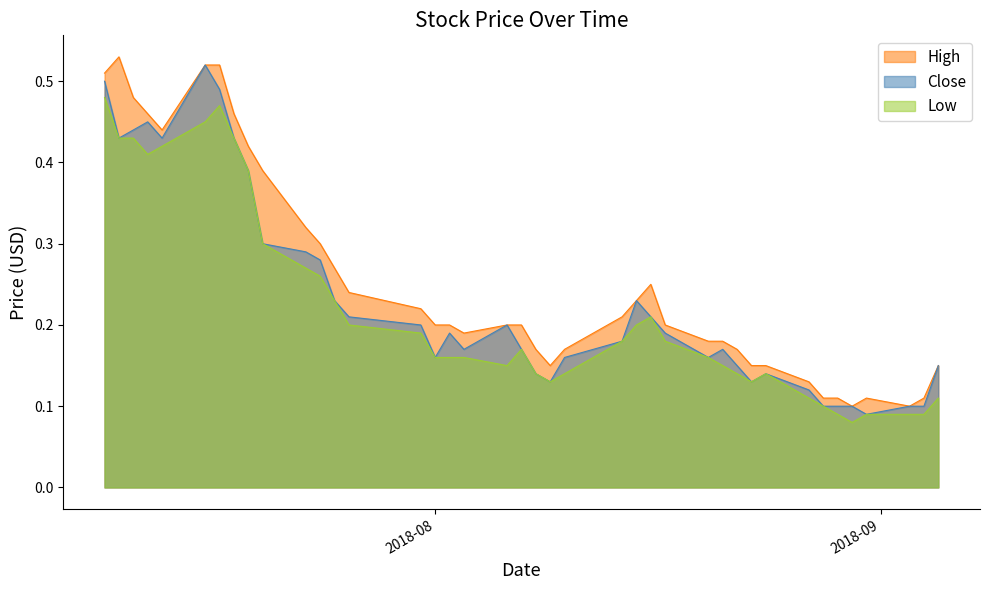

Which label corresponds to the largest value in the chart?

2018-07-10